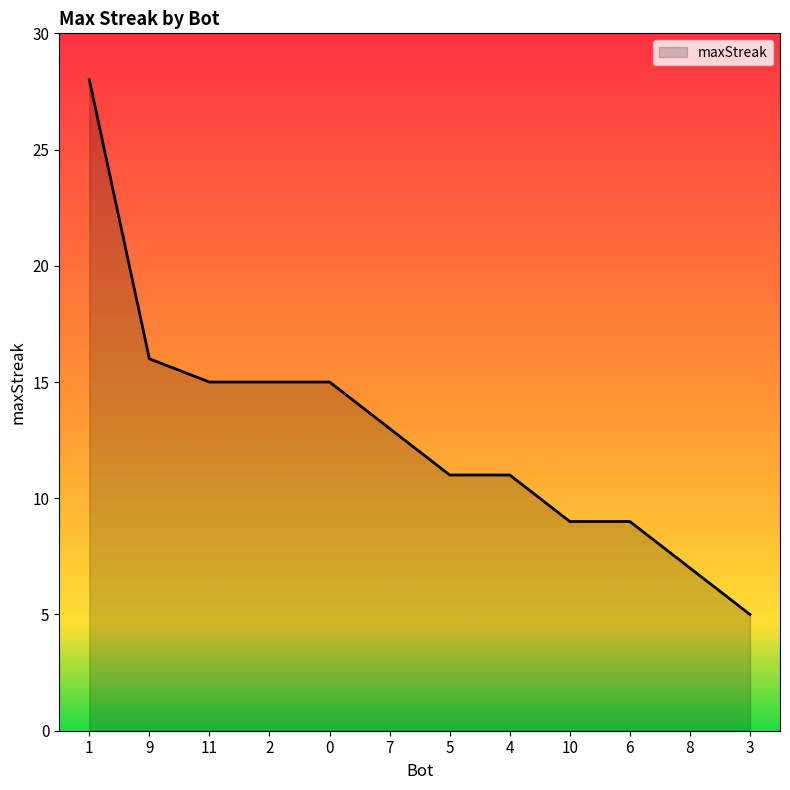

What is the greatest value displayed?

28